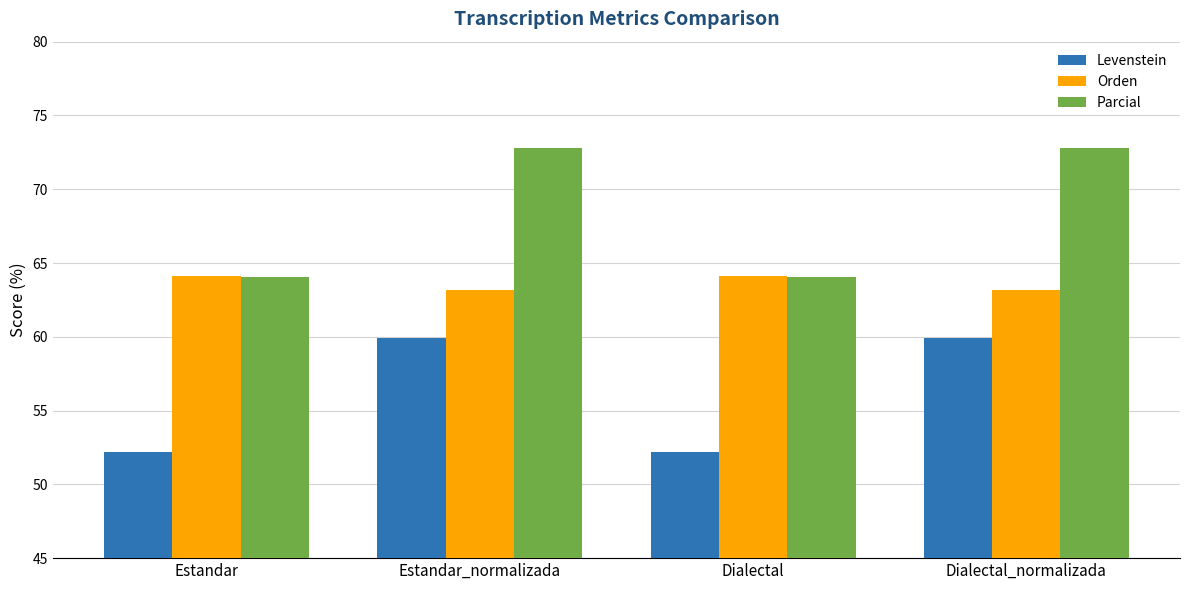

Is it true that Levenstein equals 26.7 at Dialectal?

False